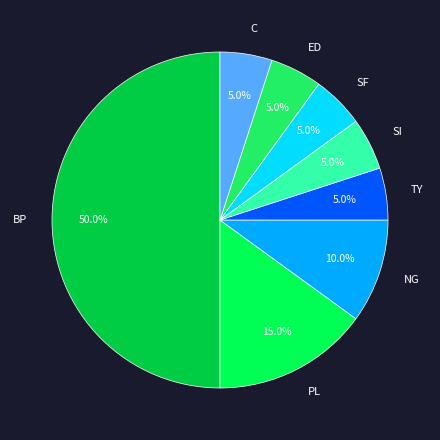

Which slice is the largest?

BP